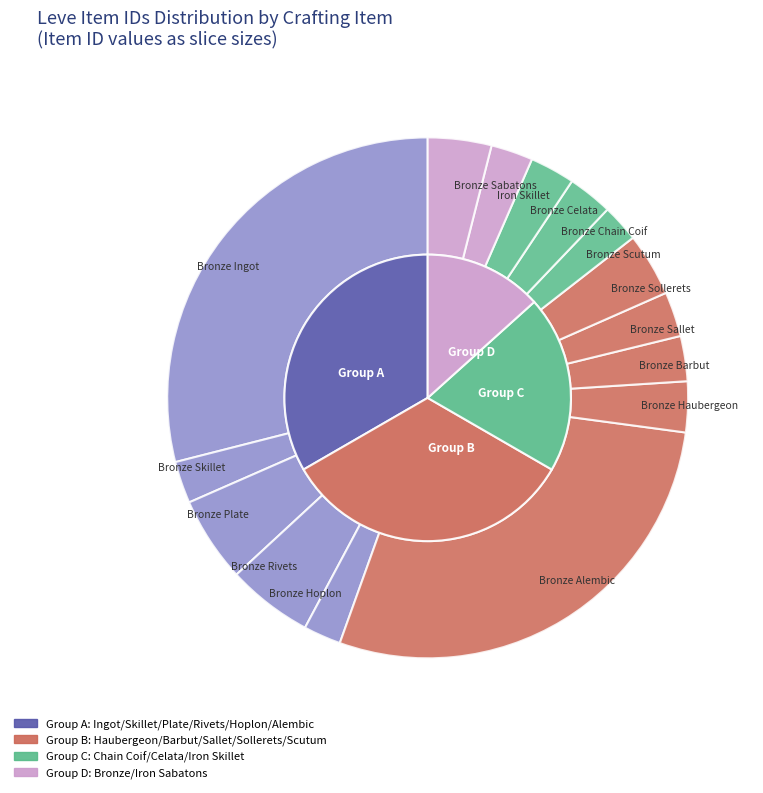

To the nearest percent, what is the combined percentage of Bronze Sallet and Bronze Celata?

6%